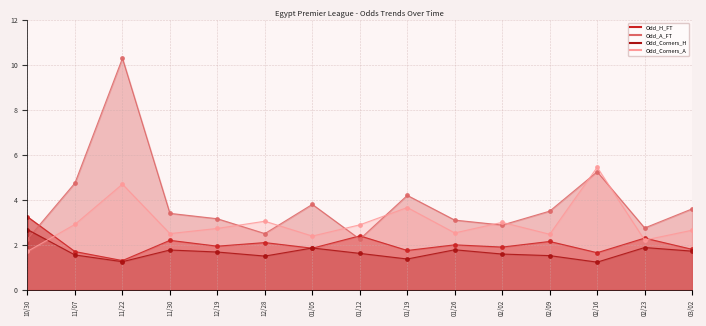

Does the chart display data point markers on the line(s)?

Yes